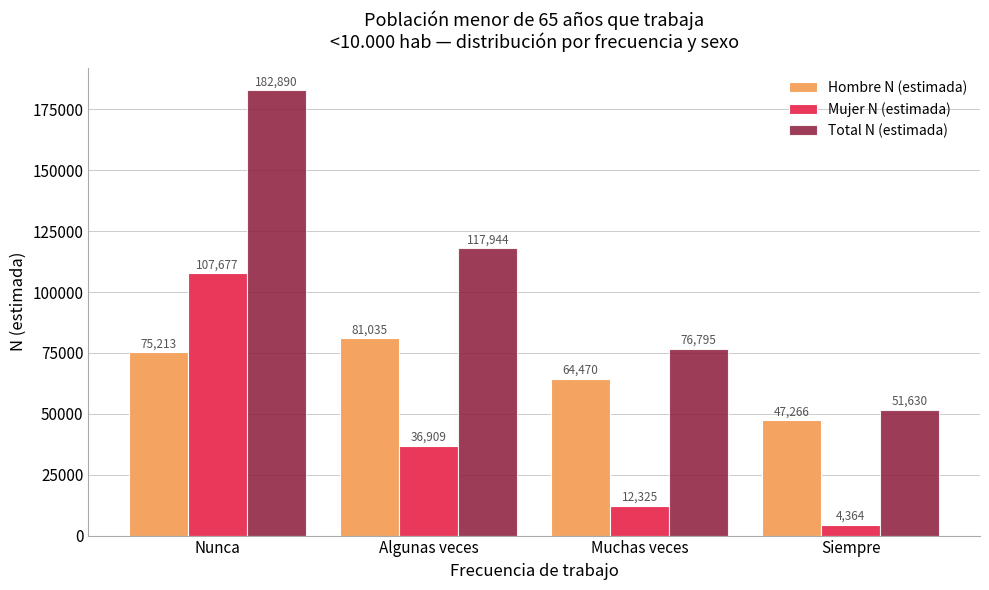

Reading left to right, transcribe all the data shown in this chart.

Hombre N (estimada): Nunca=75213	Algunas veces=81035	Muchas veces=64470	Siempre=47266
Mujer N (estimada): Nunca=107677	Algunas veces=36909	Muchas veces=12325	Siempre=4364
Total N (estimada): Nunca=182890	Algunas veces=117944	Muchas veces=76795	Siempre=51630